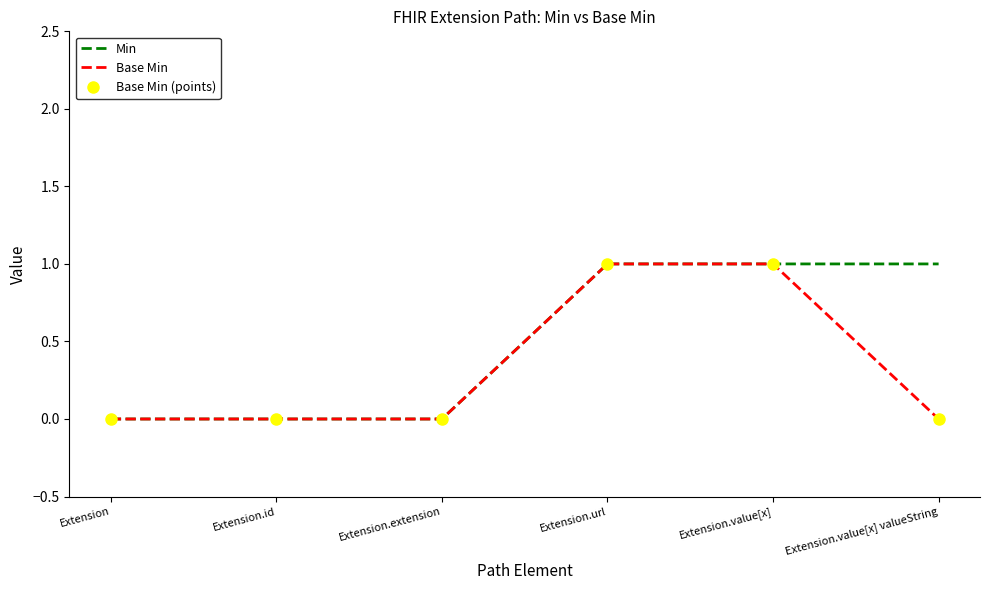

How many series are shown in this chart?

3